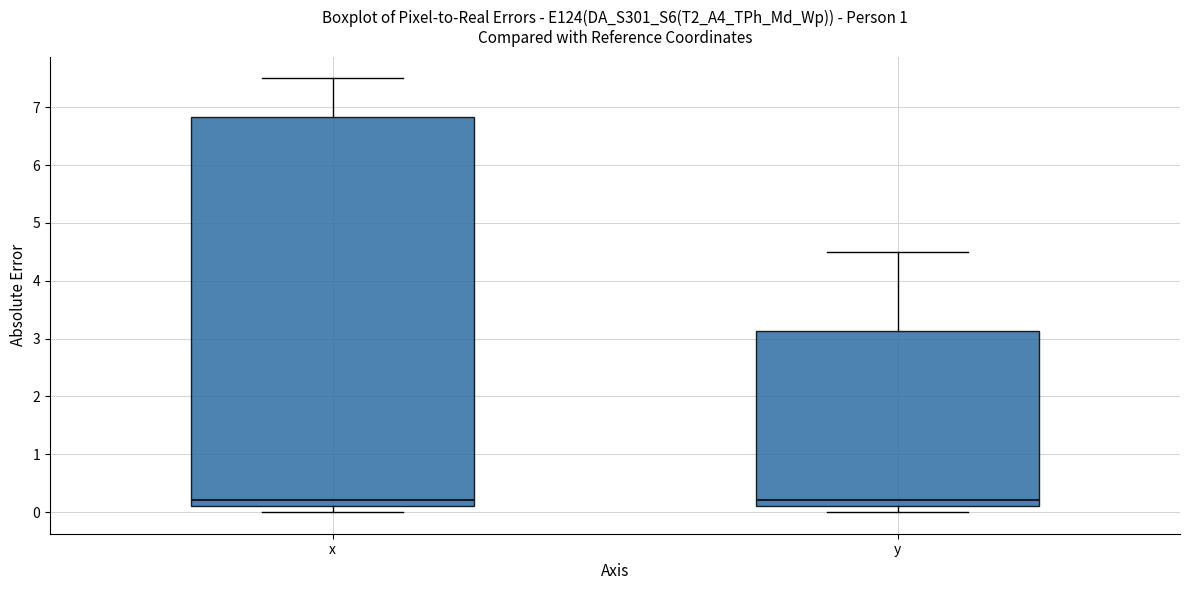

Which box is the tallest, from its lower edge to its upper edge?

x